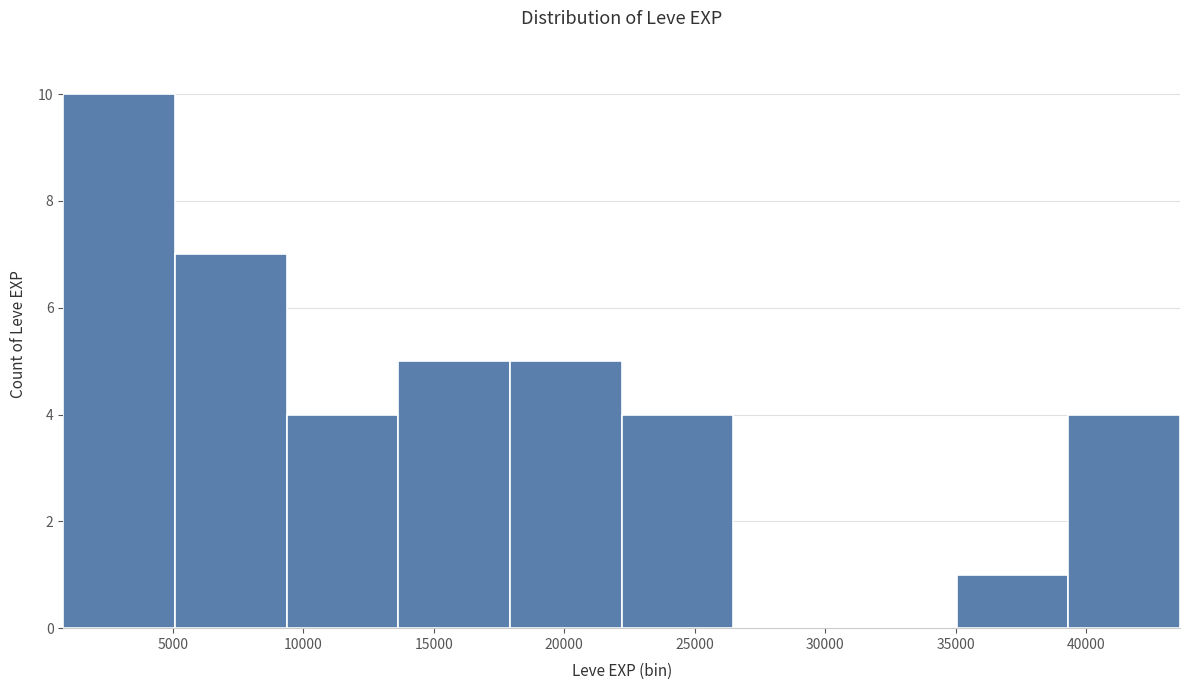

How tall is the bar that spans 9500 to 13500 on the x-axis? Neither the bar edges nor the heights are printed on the chart, so give them approximately, as read against the axes.

4